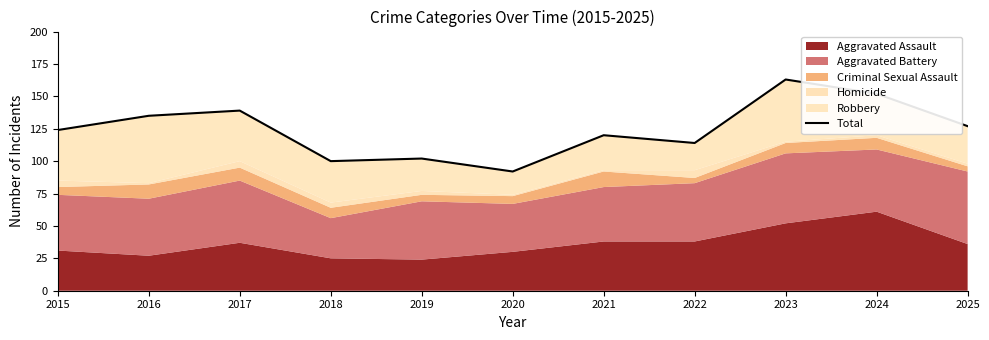

List the labels in order of value, smallest first.

2020, 2018, 2019, 2022, 2021, 2015, 2025, 2016, 2017, 2024, 2023